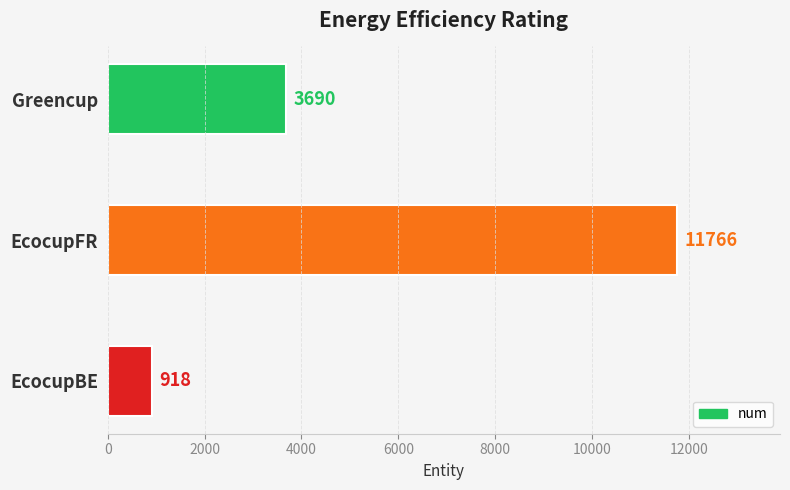

What is the change in value from EcocupBE to EcocupFR?

+10848